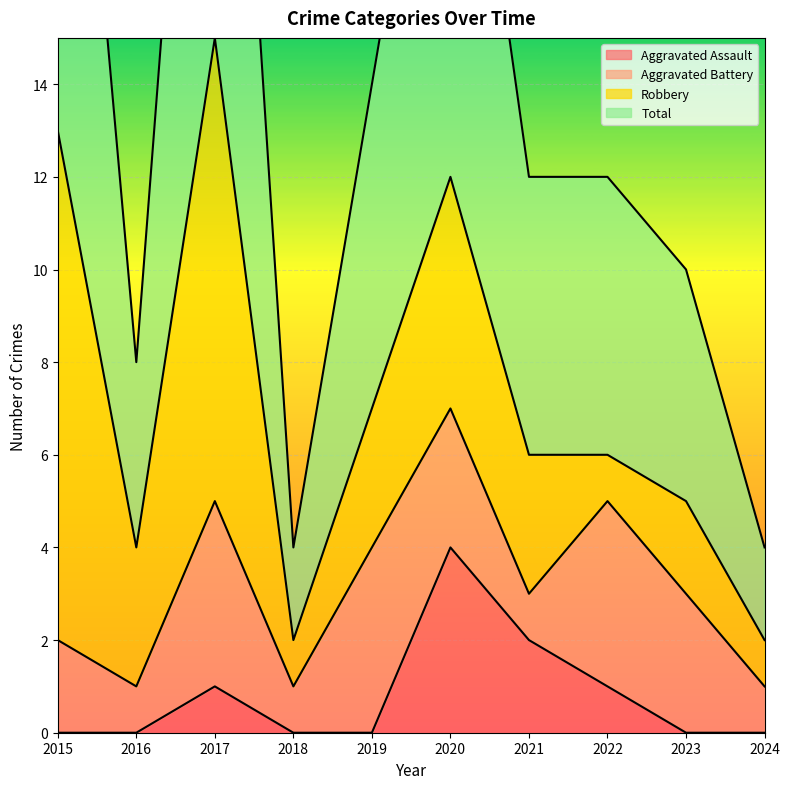

Between 2024 and 2015, which is larger?

2024